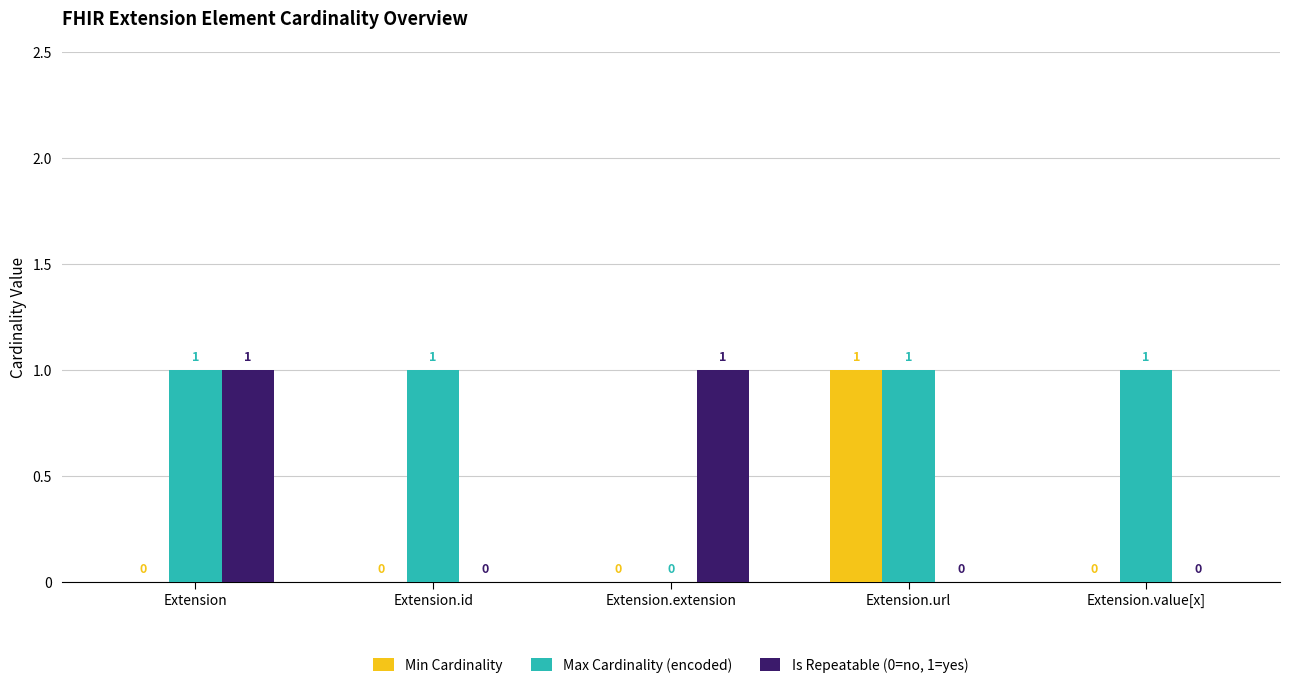

Read the Is Repeatable (0=no, 1=yes) value at Extension.extension.

1